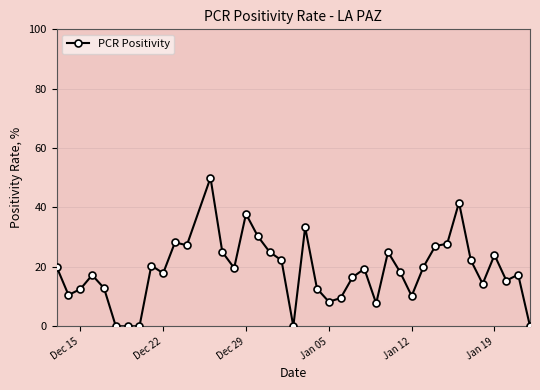

How many distinct data groups are displayed?

1